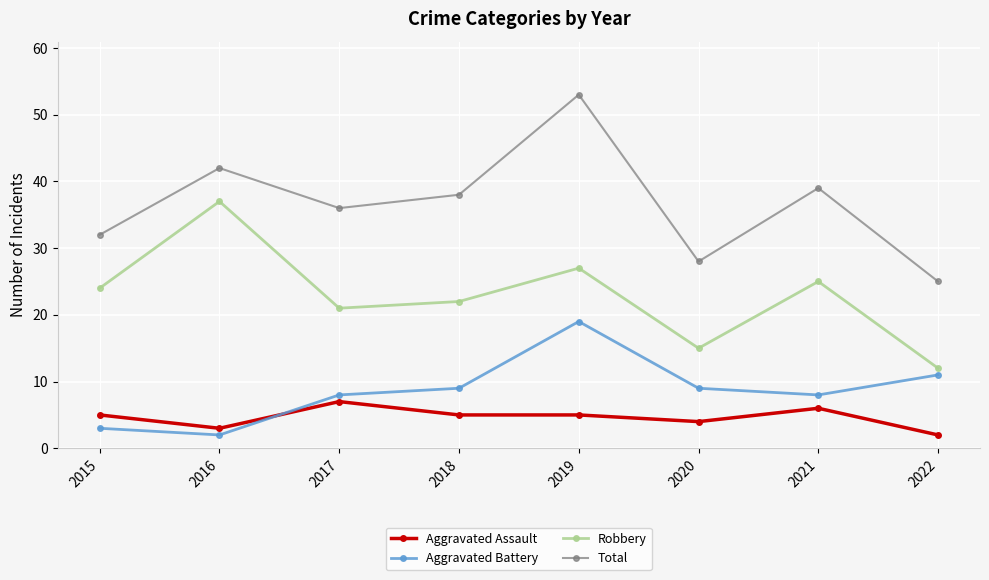

How many interior local peaks does the Total series have?

3